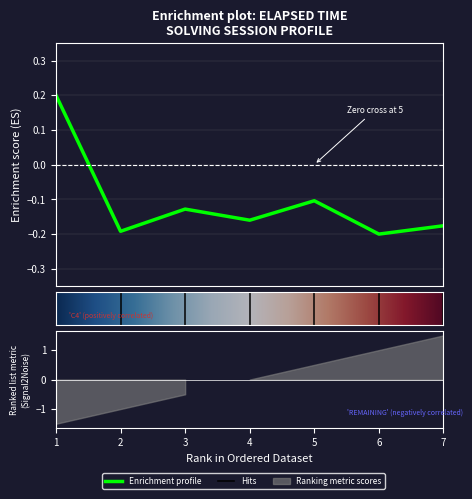

At which label does the data first exceed 0?

1